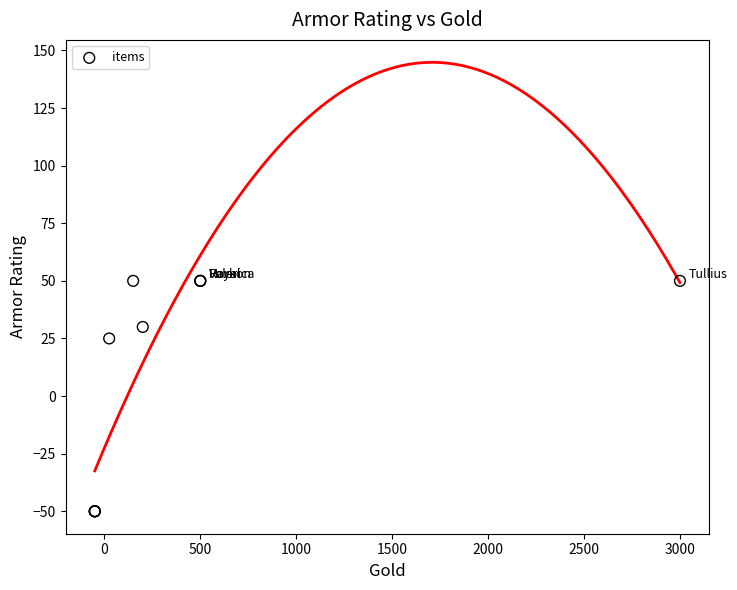

What Y value in the scatter plot is closest to 0?

25